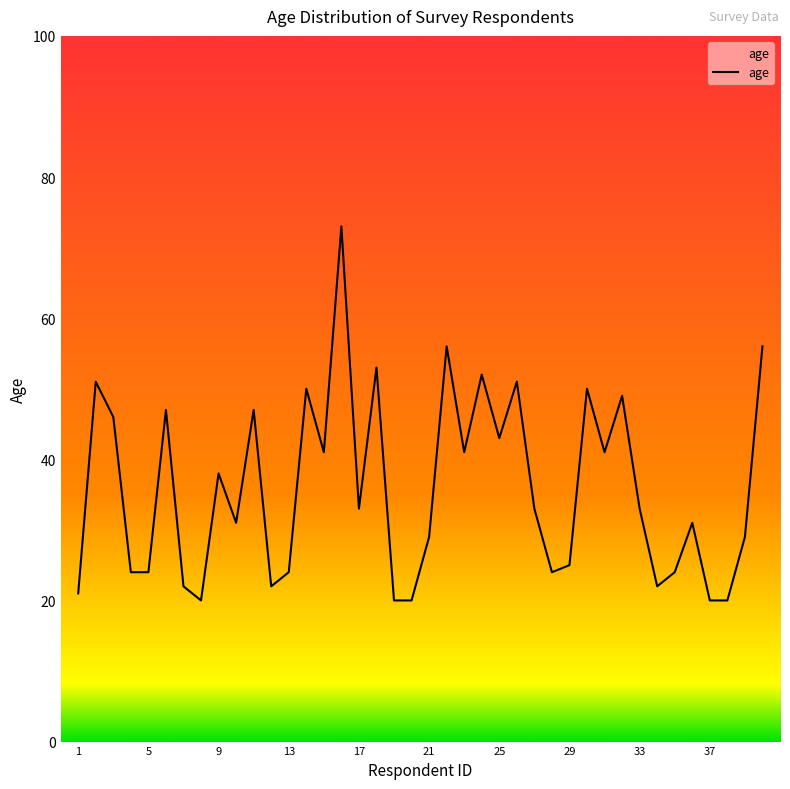

What is the difference between the maximum and minimum values?

53